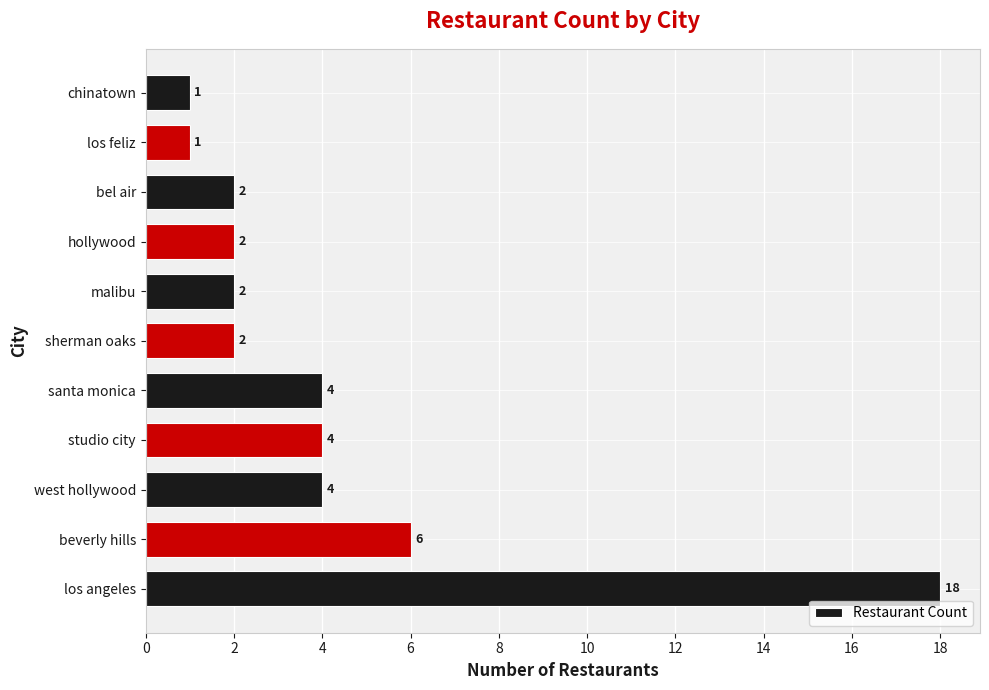

What is the average value?

4